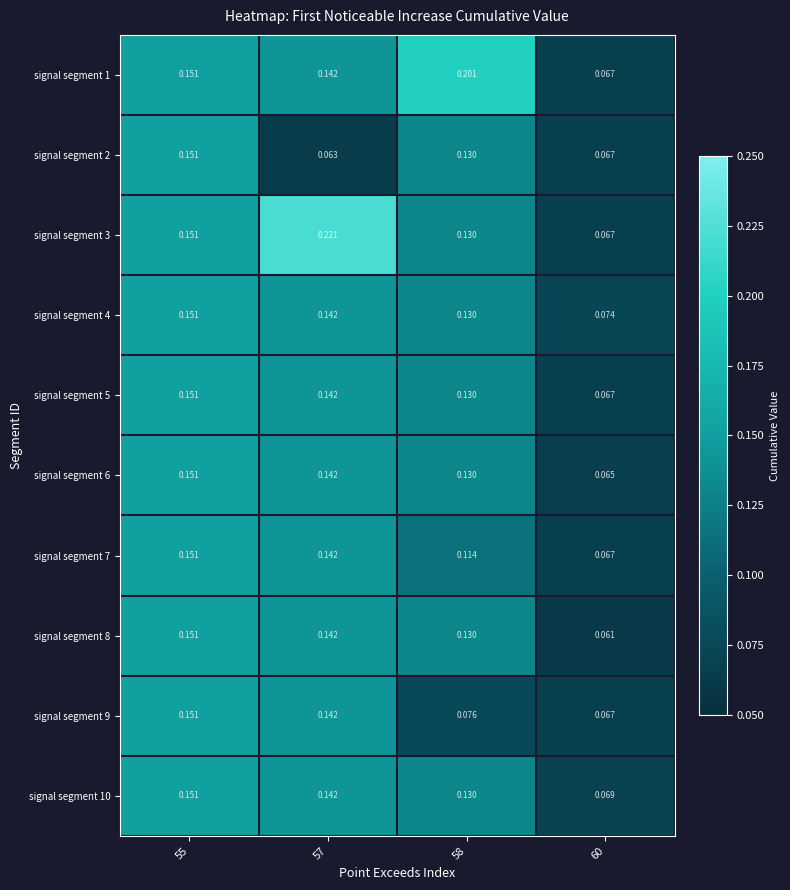

Is the value of signal segment 2 at 57 greater than the value of signal segment 10 at 57?

No